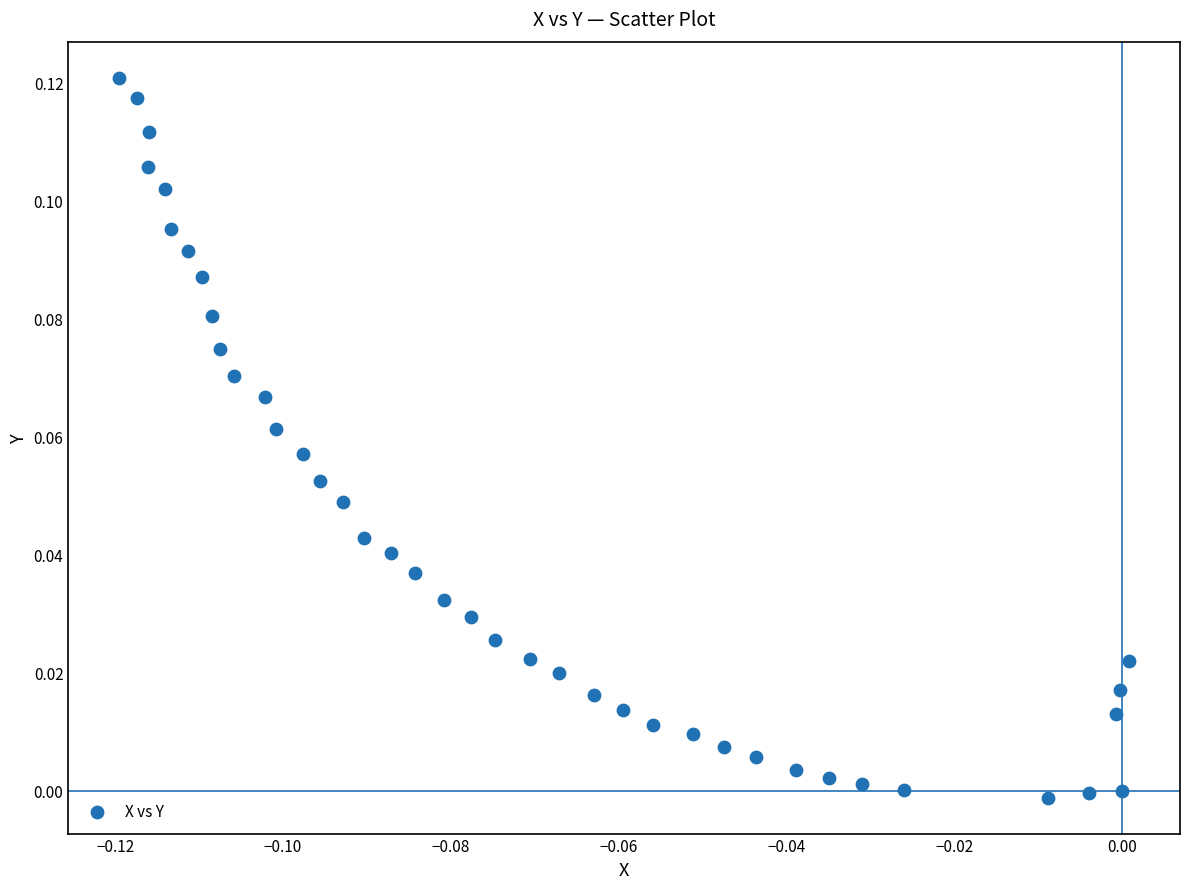

Count the number of points in this scatter plot.

40